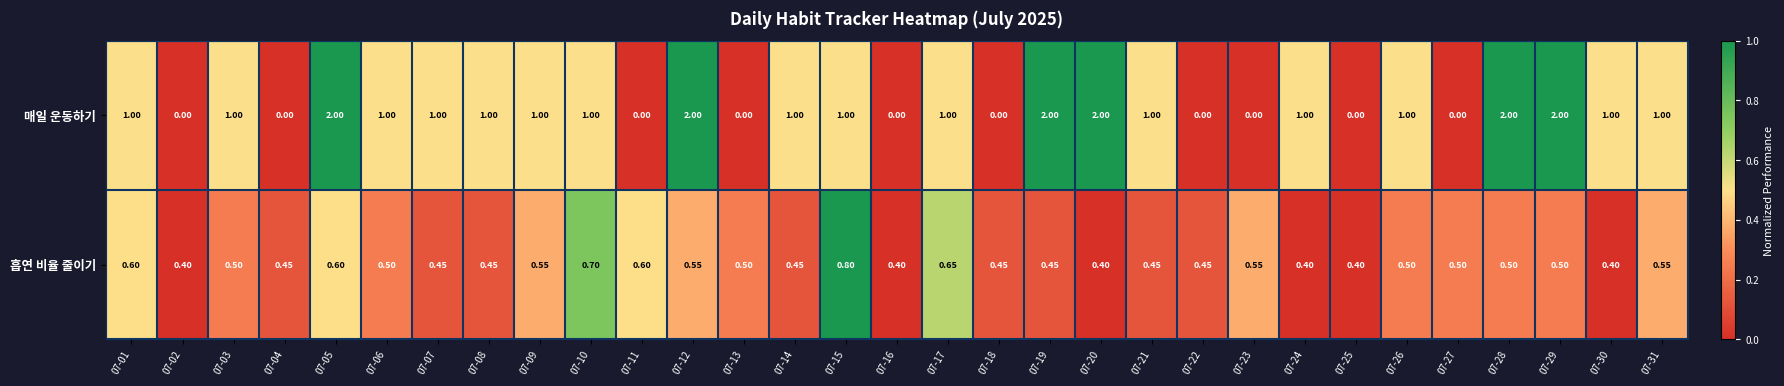

What is the greatest value displayed?

2.0